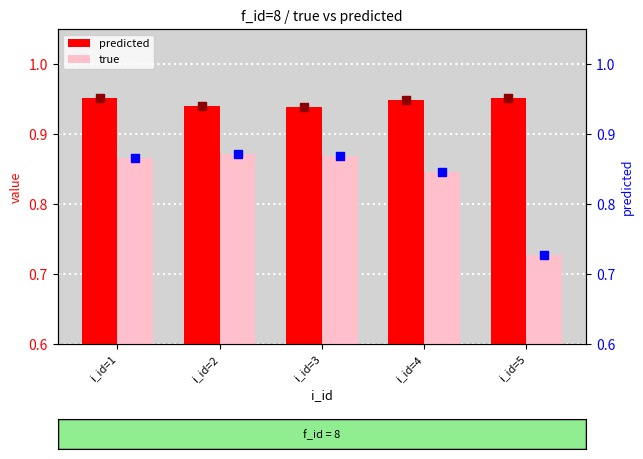

At which category is the sum across all series the highest?

i_id=1